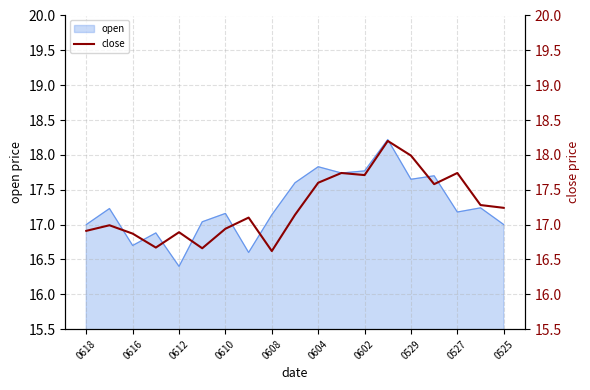

What is the highest value of the open series?

18.2